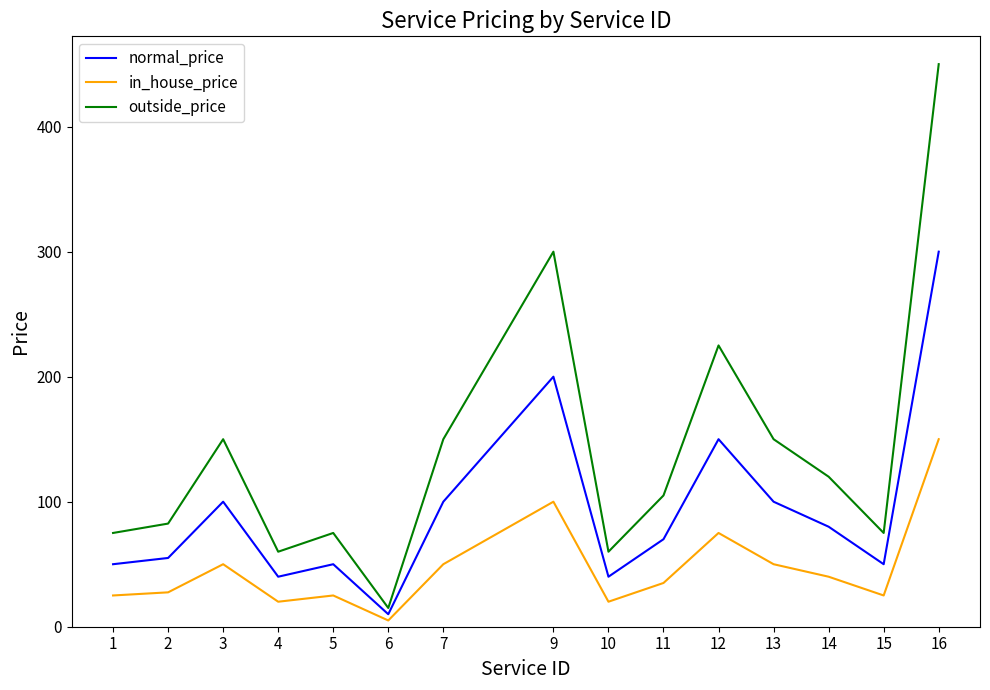

Which series has the largest total across all categories?

outside_price